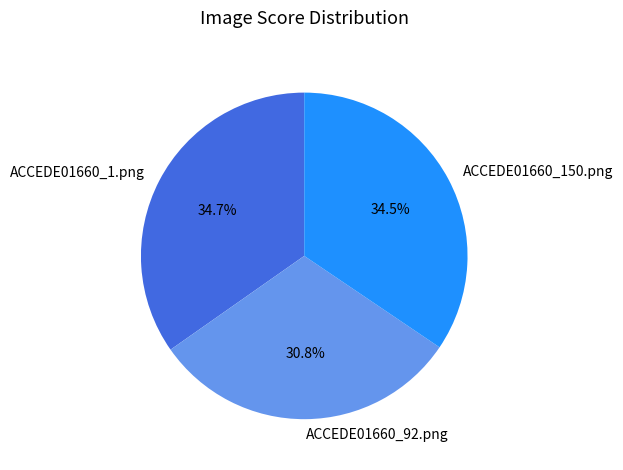

How many segments does this pie chart have?

3